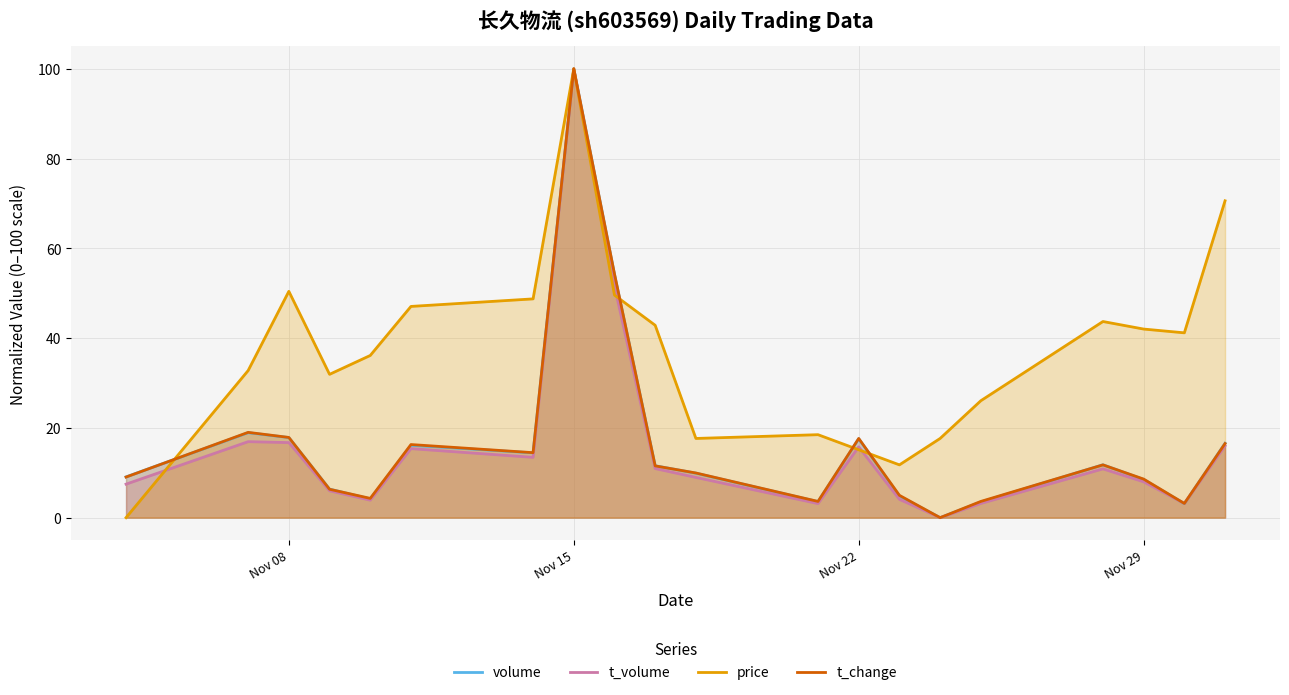

How many times do t_change and volume cross each other?

8